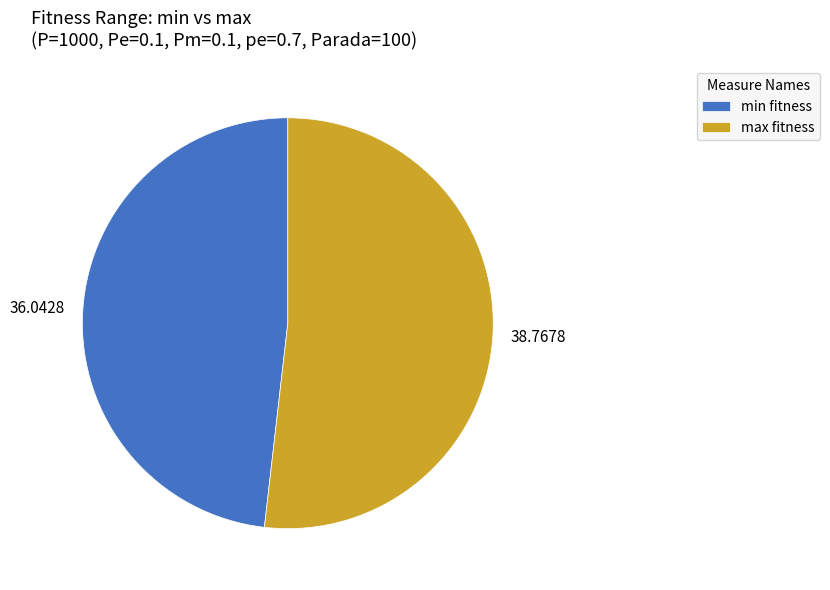

What is the ratio of the value at max fitness to the value at min fitness?

1.1